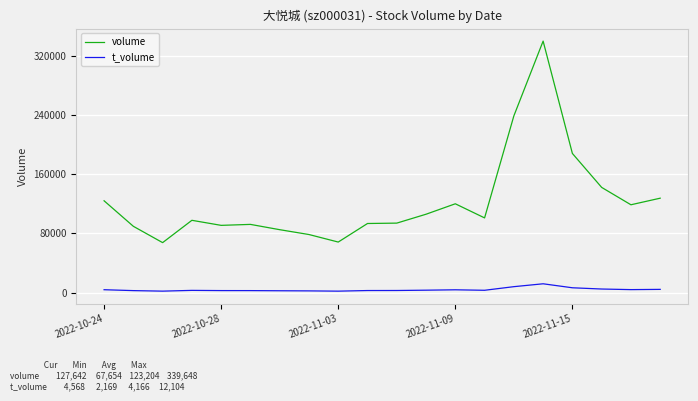

Rank the series by their maximum value, from highest to lowest.

volume, t_volume